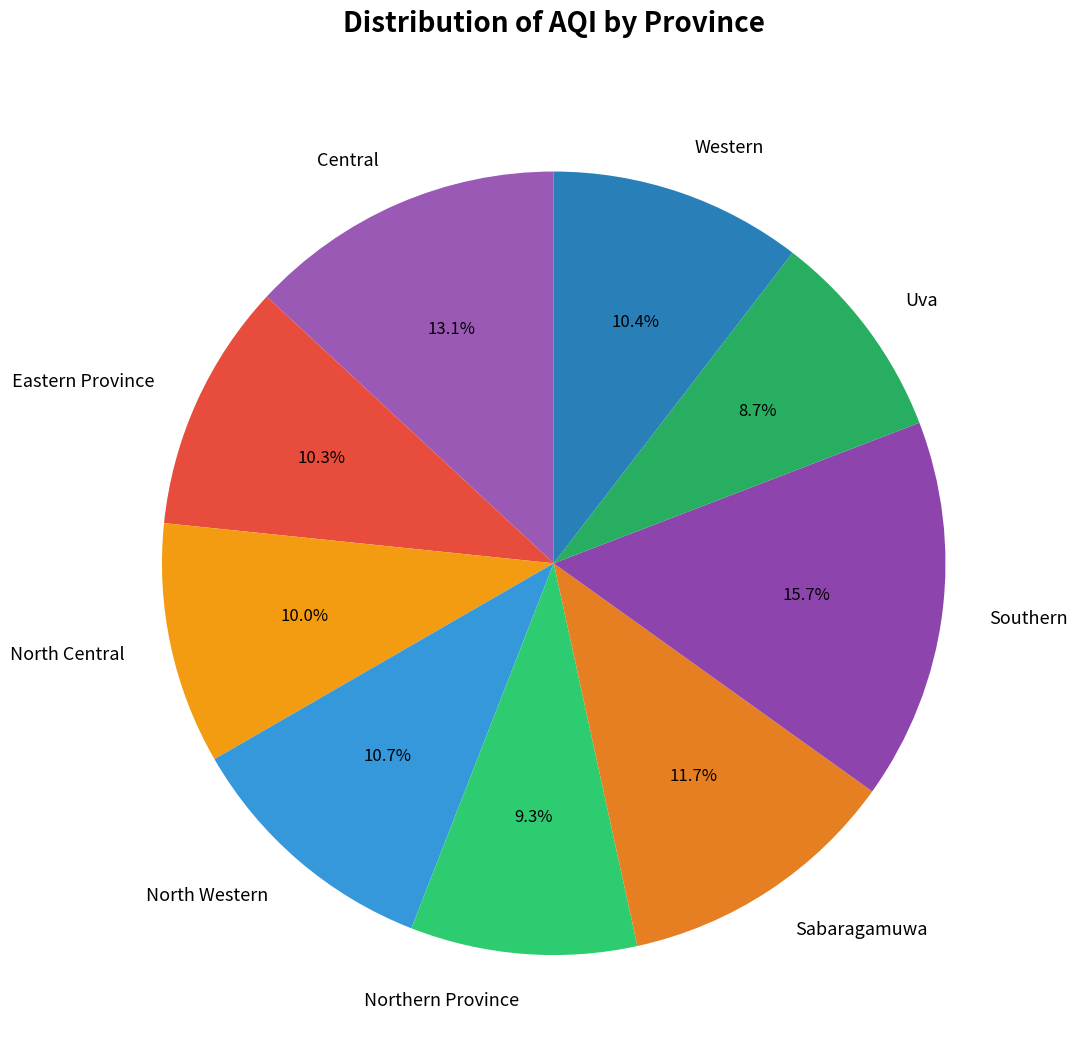

How much of the chart is everything except Western?

89.6%